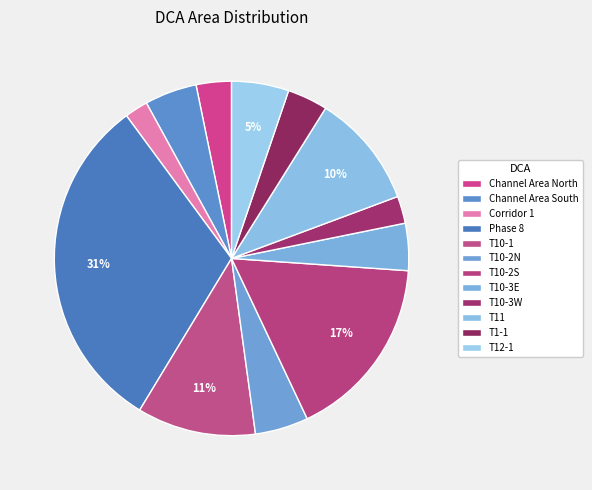

What percentage is NOT represented by T10-2S?

83.1%